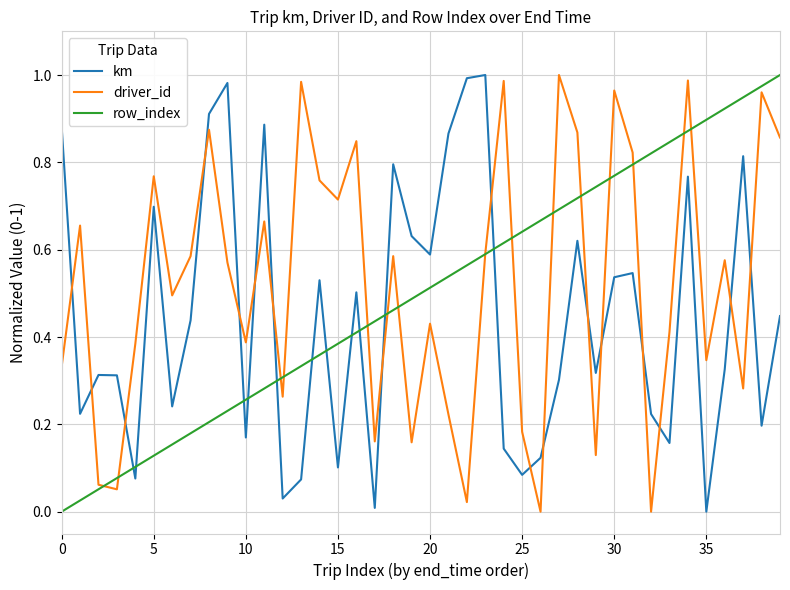

How many intersections are there between driver_id and km?

17